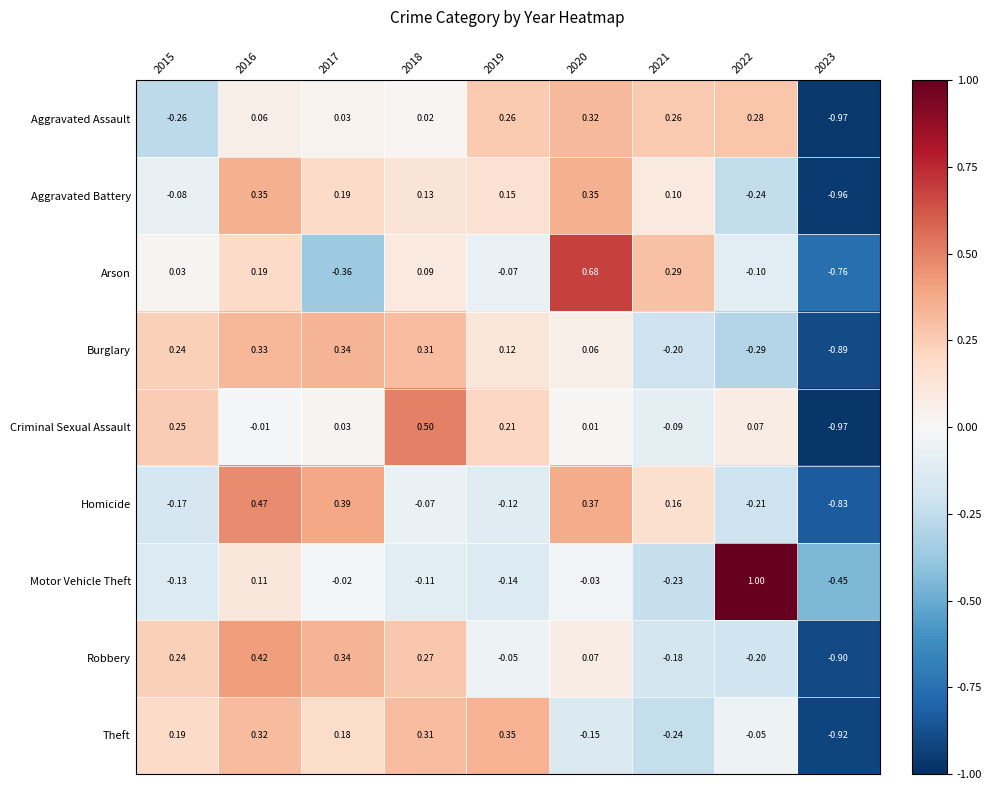

Which series has the largest range (max minus min)?

Criminal Sexual Assault